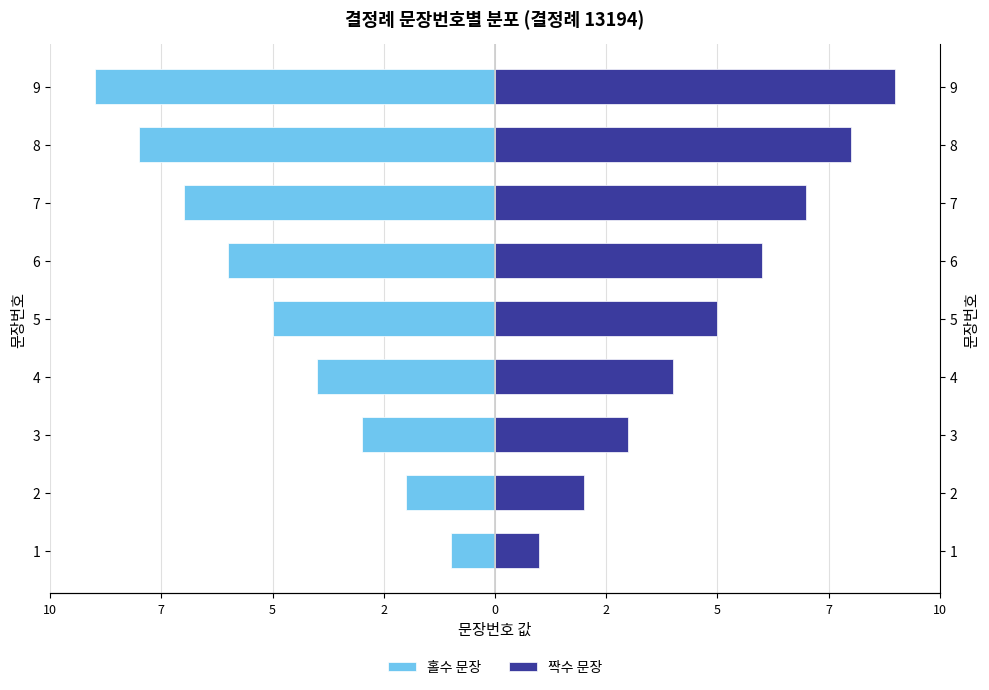

List the series in order of their overall mean, lowest first.

홀수 문장, 짝수 문장